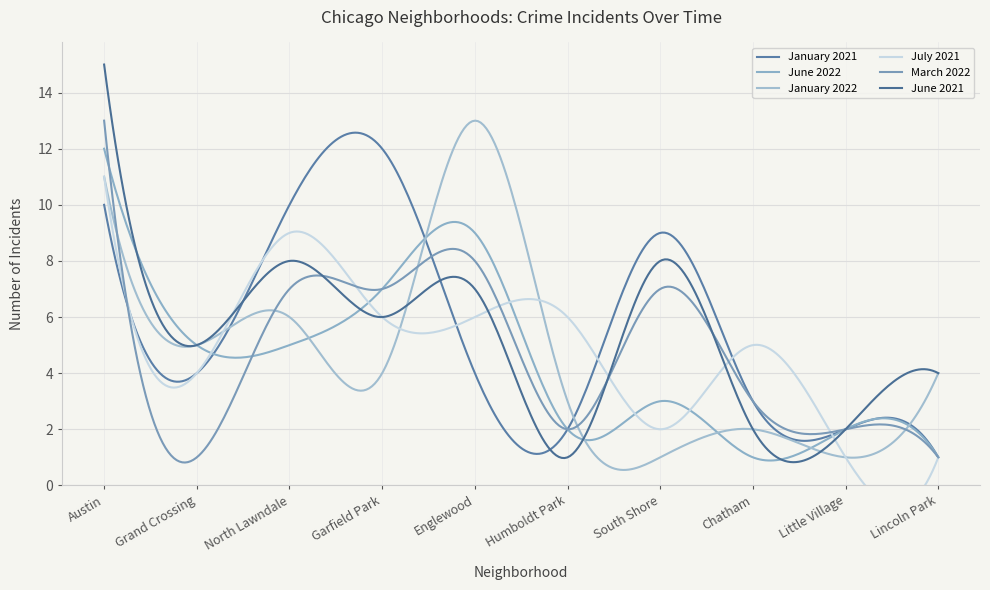

At which category does January 2022 reach its first local peak?

North Lawndale